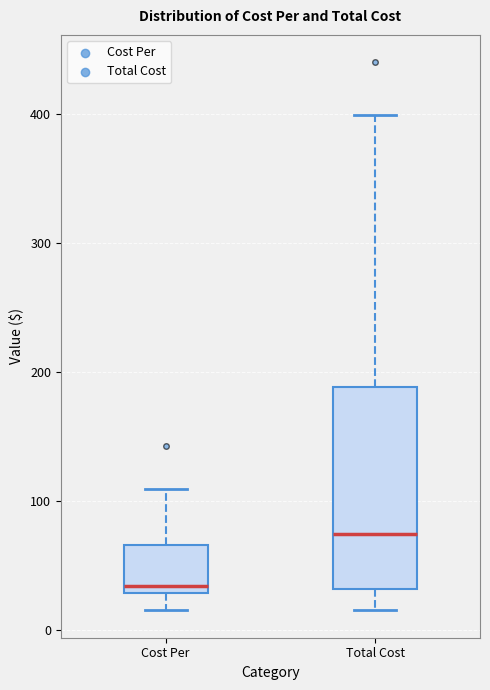

Reading left to right, transcribe this box plot: for each box, give where its median line is, the range the box spans, and where its two whiskers end, as read against the y-axis. The values are not printed on the chart, so give them approximately, as read against the axis.

Cost Per: median 30 (just above the box's lower edge), box 30 to 70, whiskers 10 to 110
Total Cost: median 70, box 30 to 190, whiskers 10 to 400